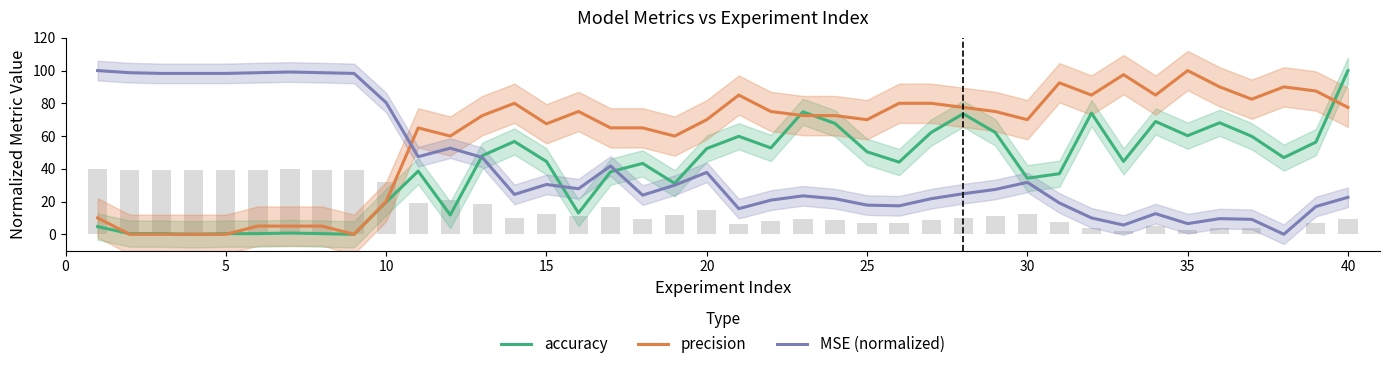

What are all the series names shown in the legend?

accuracy, precision, MSE (normalized)